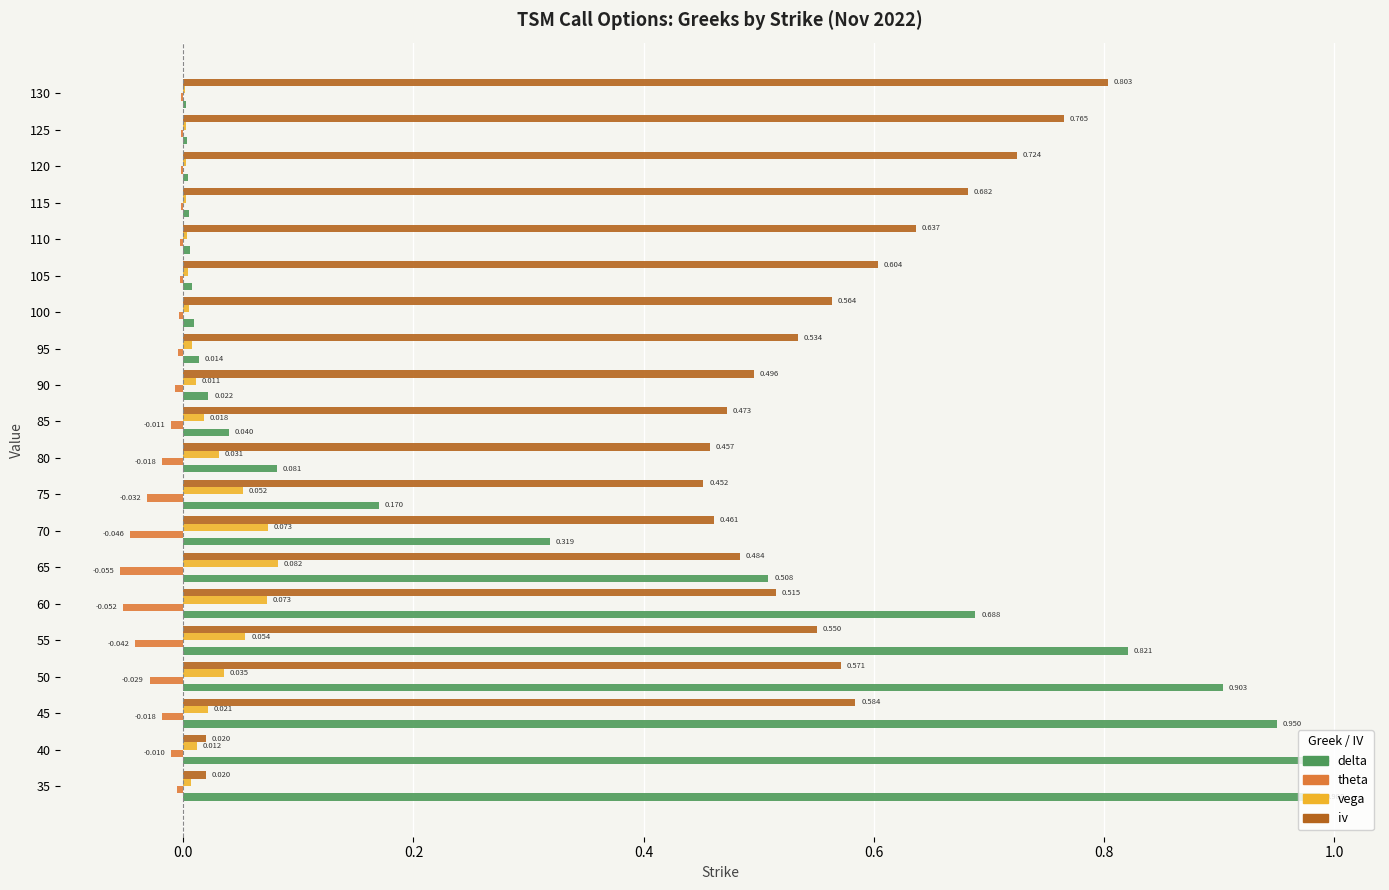

Is the value of theta at 90 greater than the value of delta at 70?

No